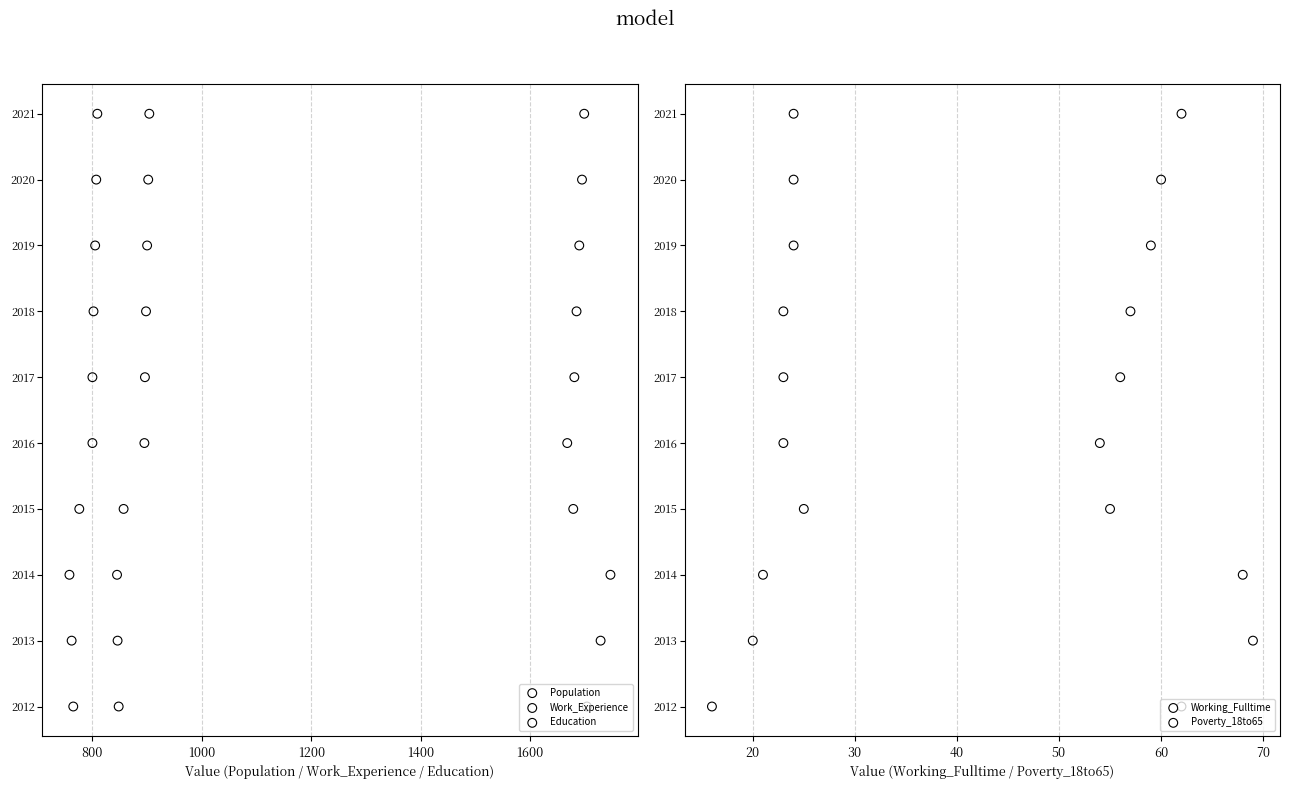

Which series has the largest total across all categories?

Population